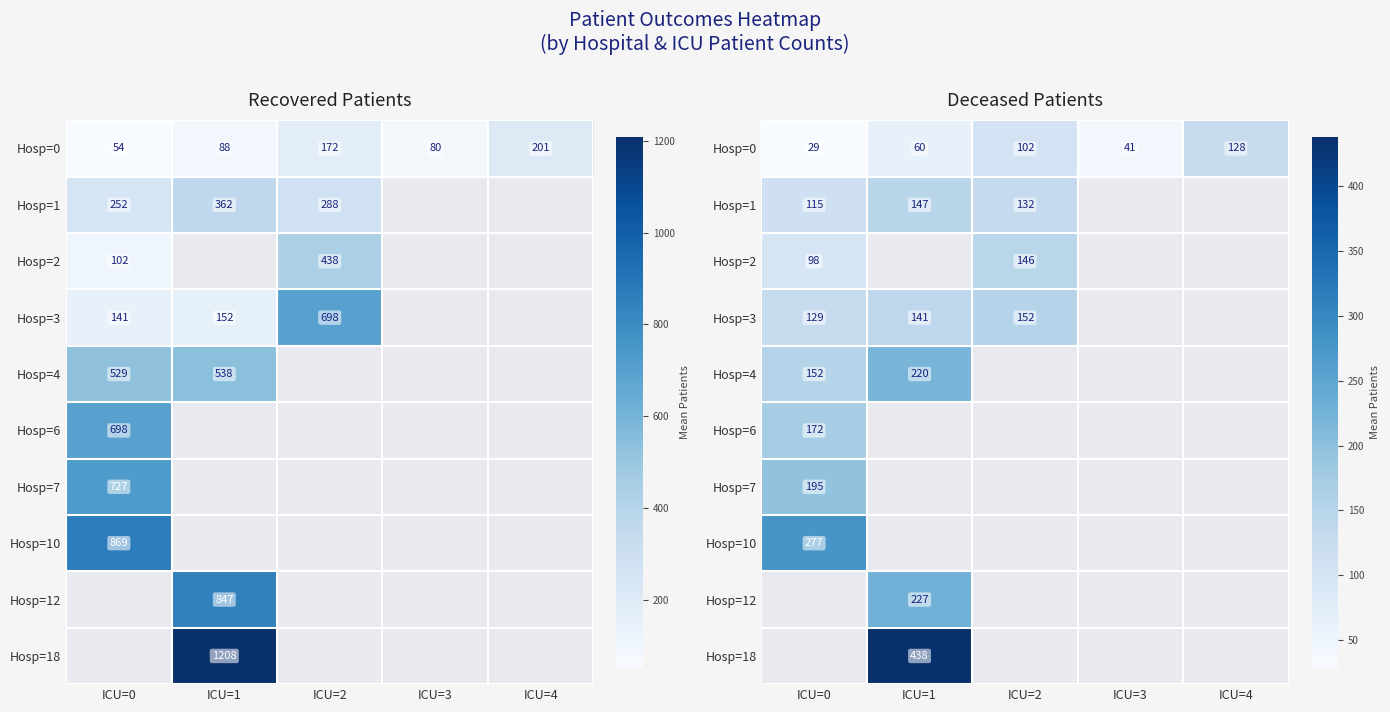

At how many categories does at least one series exceed 158?

2